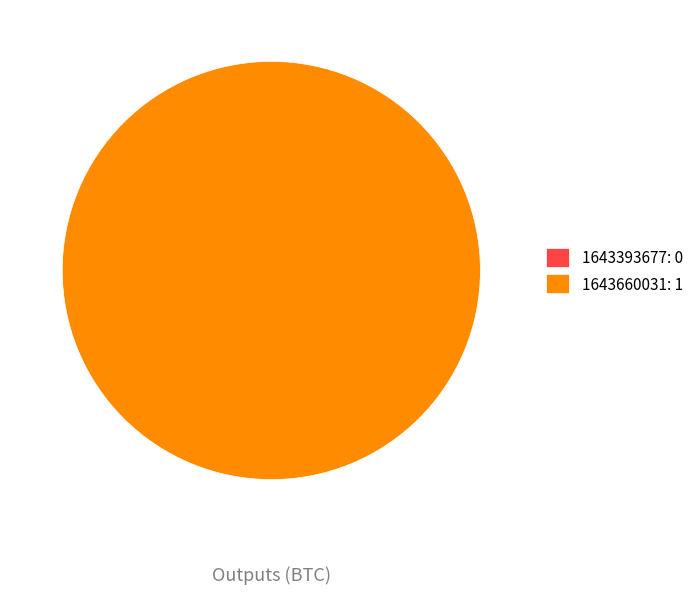

Count the number of slices in the pie.

2